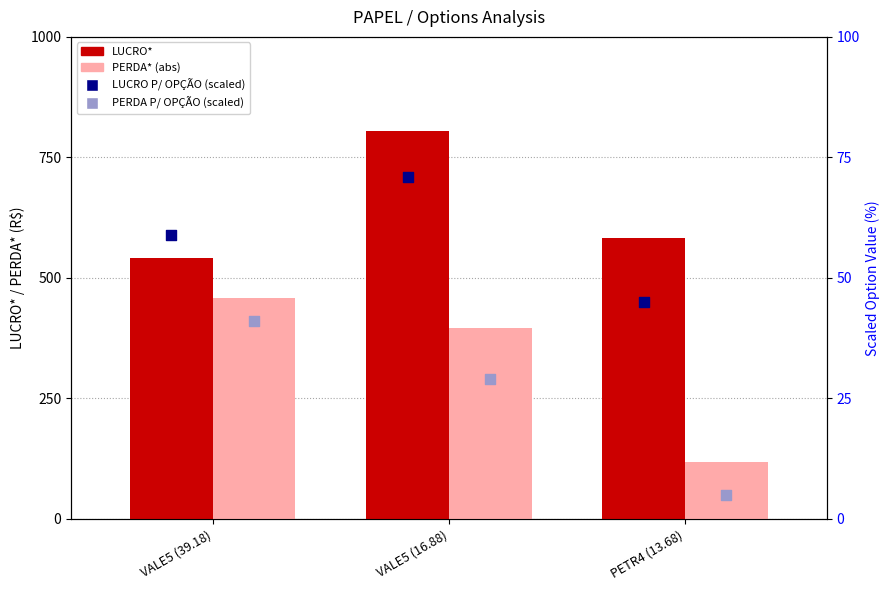

What are all the series names shown in the legend?

LUCRO*, PERDA* (abs), LUCRO P/ OPÇÃO (scaled), PERDA P/ OPÇÃO (scaled)